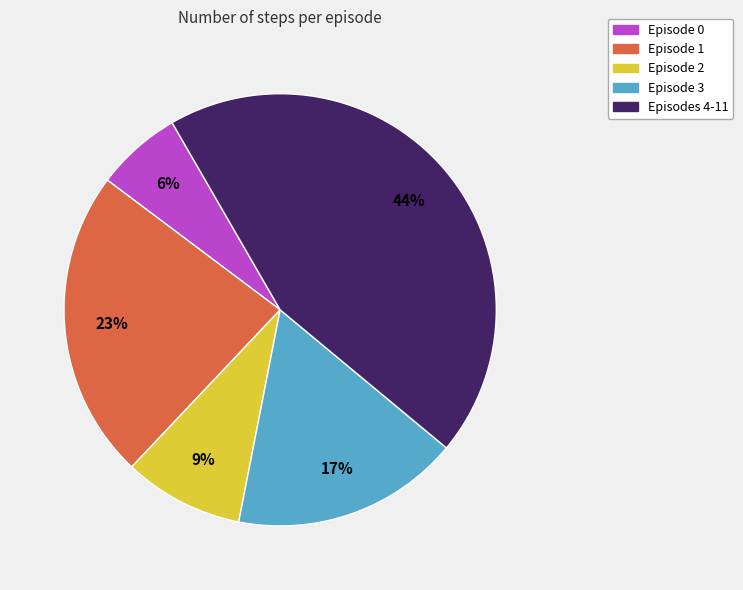

To the nearest percent, what is the difference between the largest and smallest slice percentages?

38%